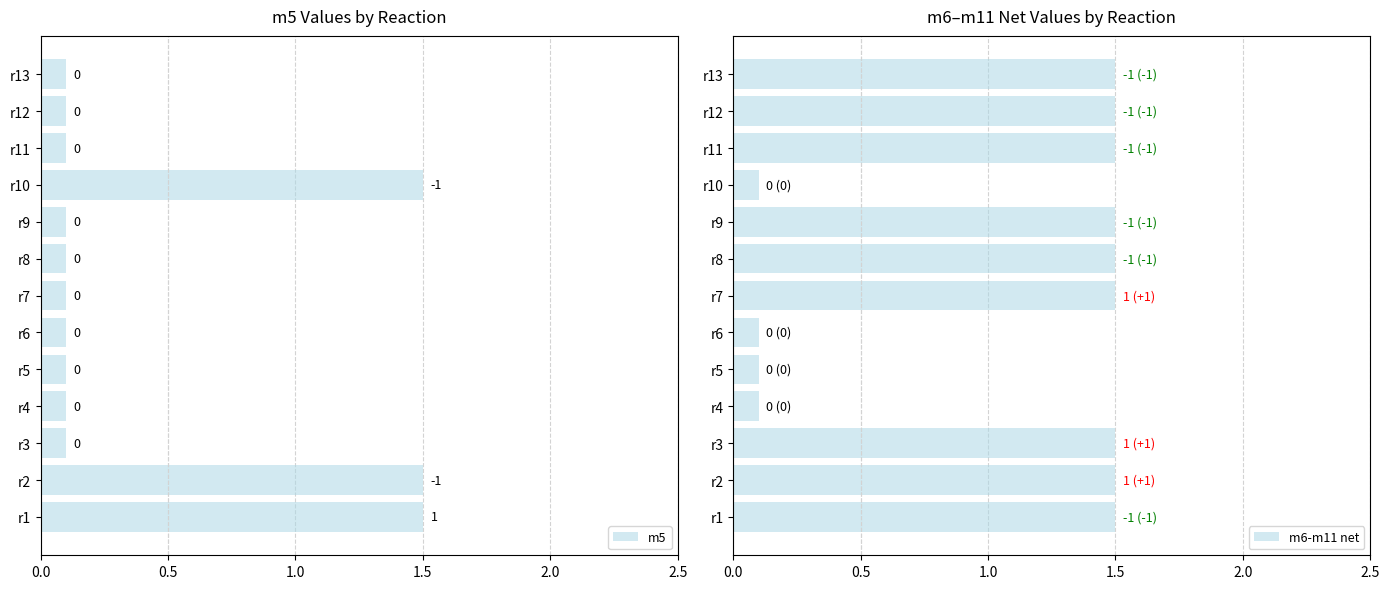

What are all the series names shown in the legend?

m5, m6-m11 net